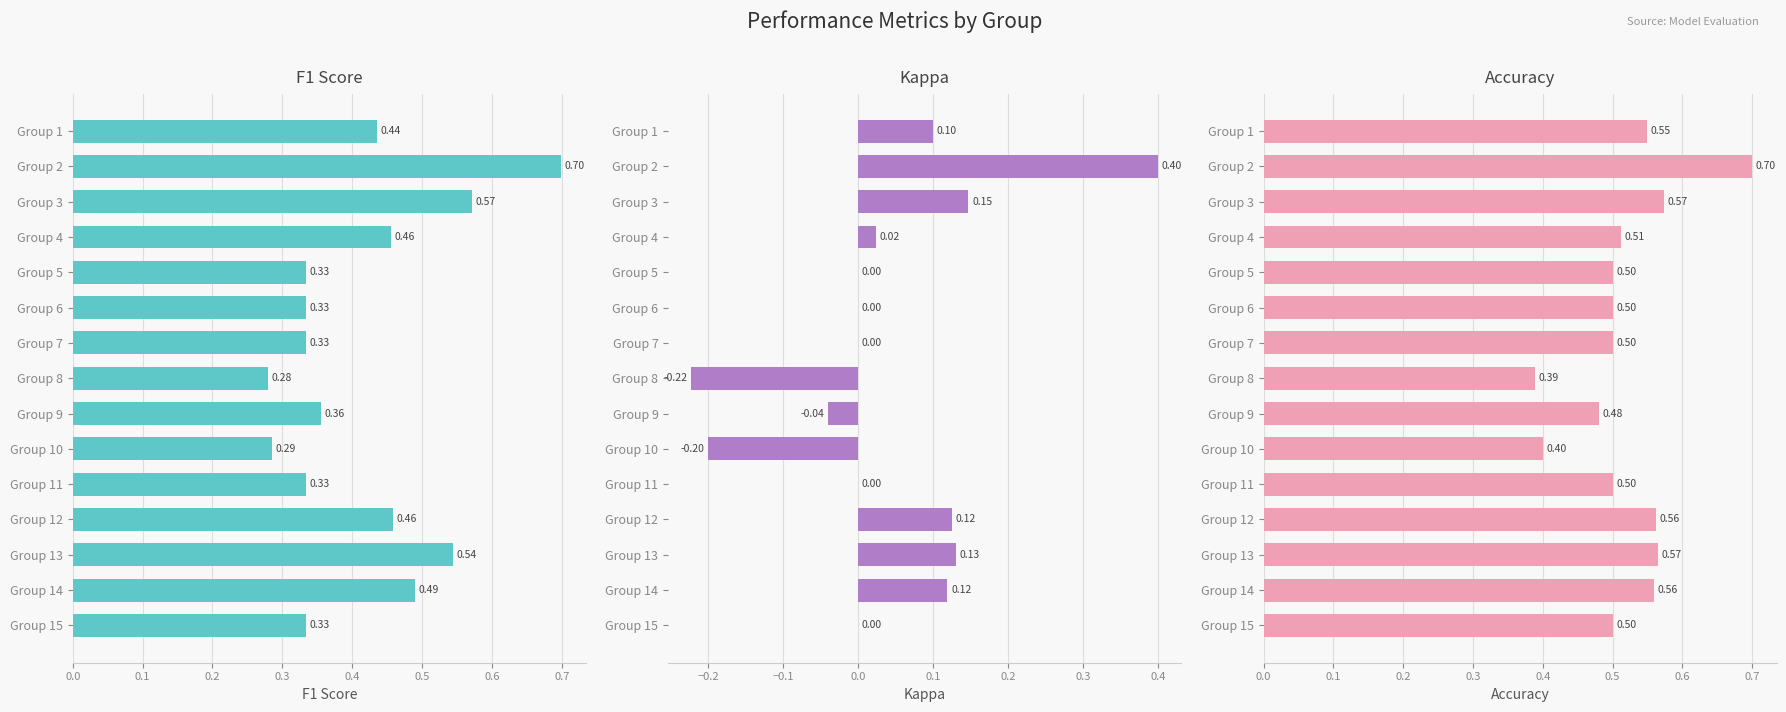

Reading left to right, what are all the values shown in this chart?

F1 Score: 0.4	0.7	0.6	0.5	0.3	0.3	0.3	0.3	0.4	0.3	0.3	0.5	0.5	0.5	0.3
Kappa: 0.1	0.4	0.1	0.0	0.0	0.0	0.0	-0.2	-0.0	-0.2	0.0	0.1	0.1	0.1	0.0
Accuracy: 0.6	0.7	0.6	0.5	0.5	0.5	0.5	0.4	0.5	0.4	0.5	0.6	0.6	0.6	0.5